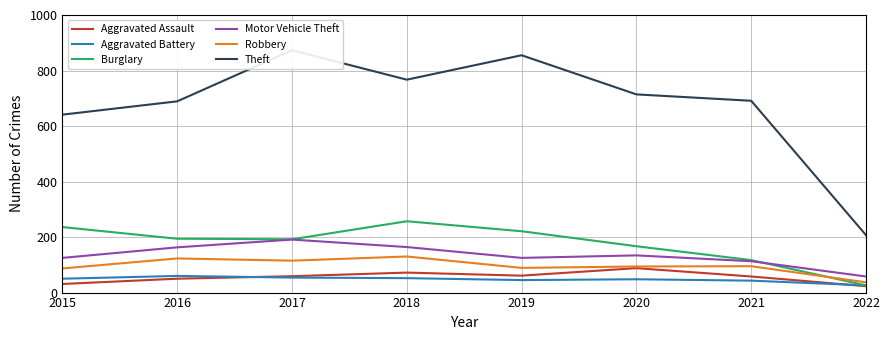

The value of Aggravated Battery at 2015 is 81. True or false?

False